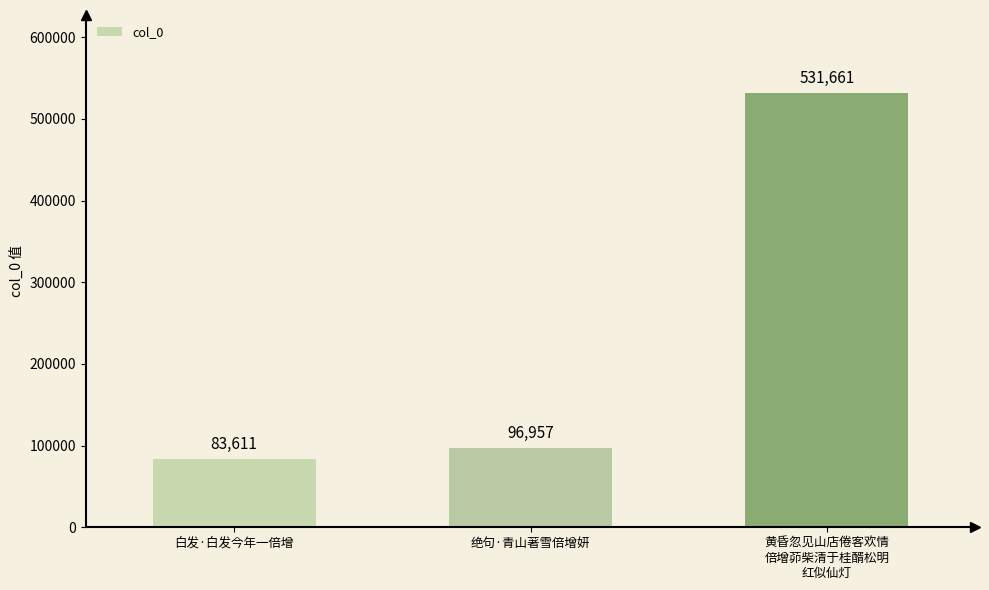

Approximately how many times larger is the value at 黄昏忽见山店倦客欢情
倍增茆柴清于桂醑松明
红似仙灯 compared to 白发·白发今年一倍增?

6.4